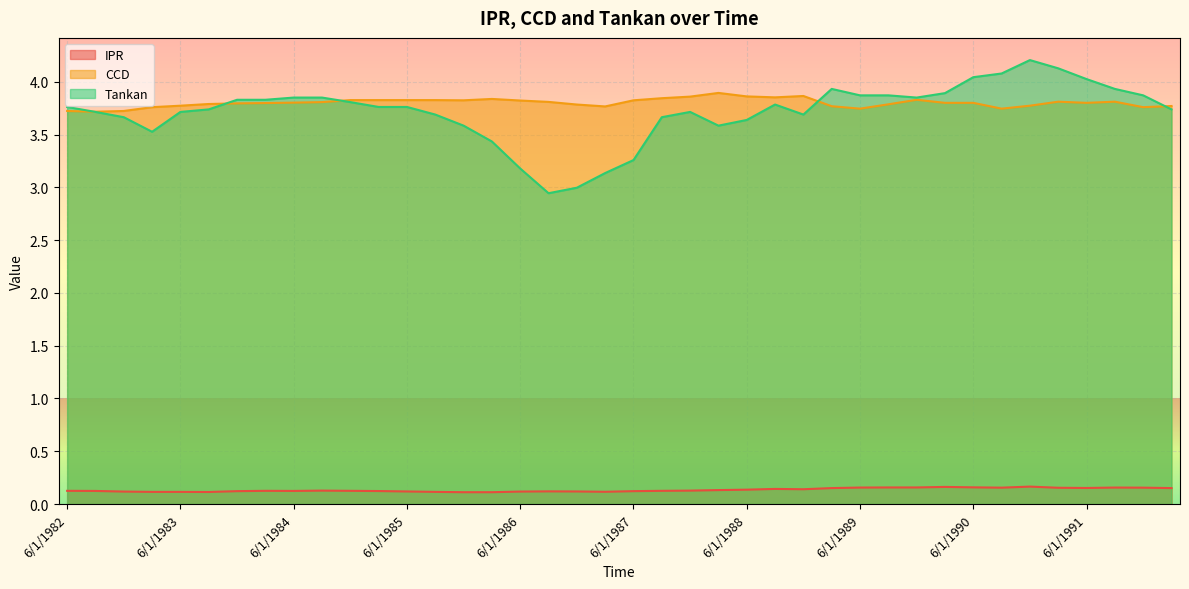

What is the maximum value shown in the chart?

4.2